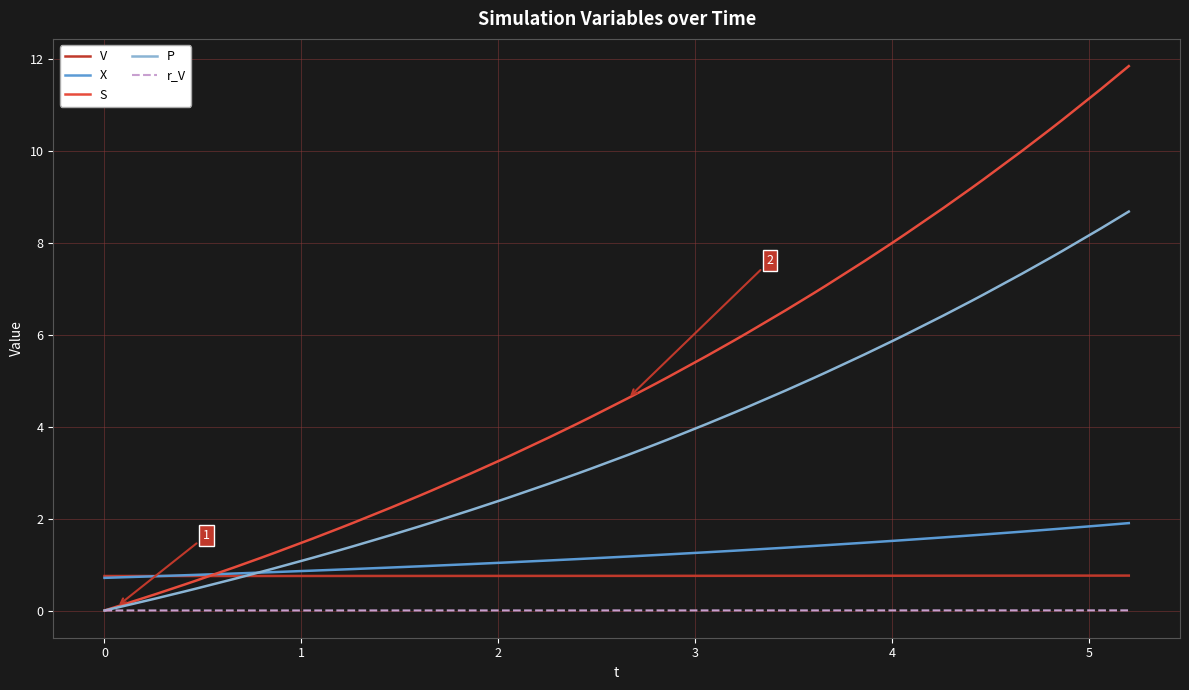

Which series has the widest spread of values?

S